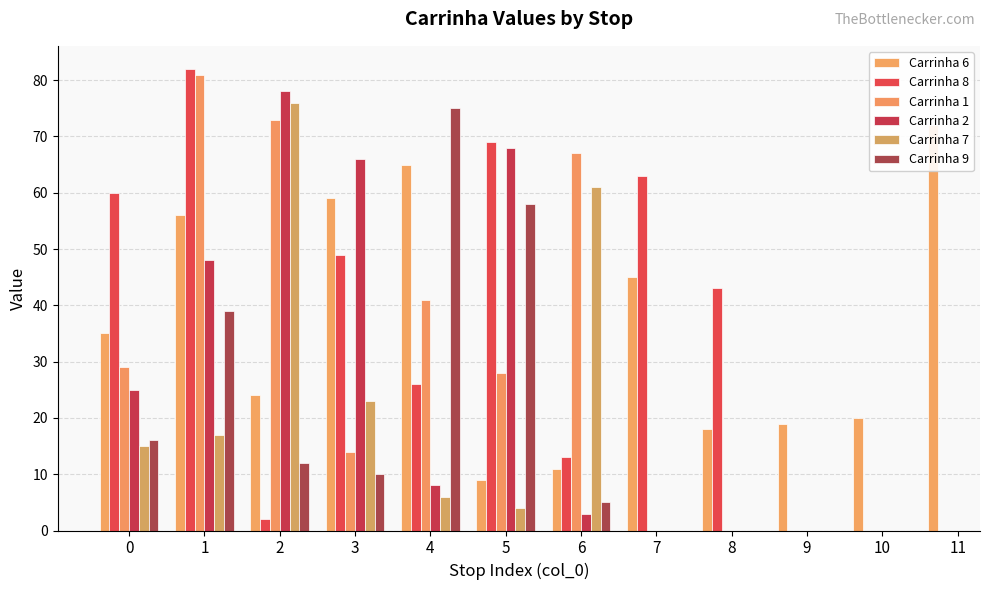

How many groups of bars are there?

12